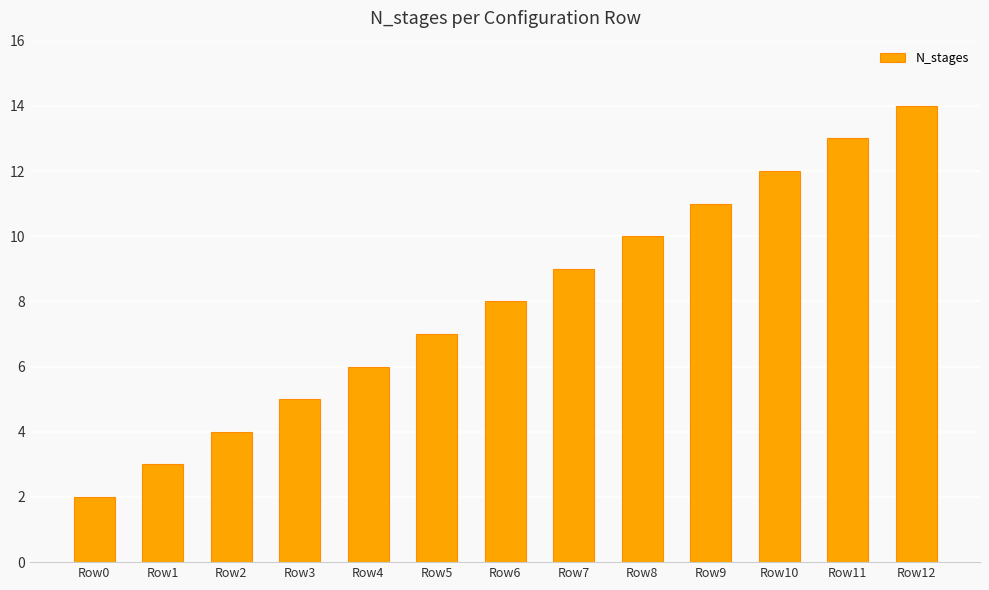

Where is the data nearest to the value 8?

Row6